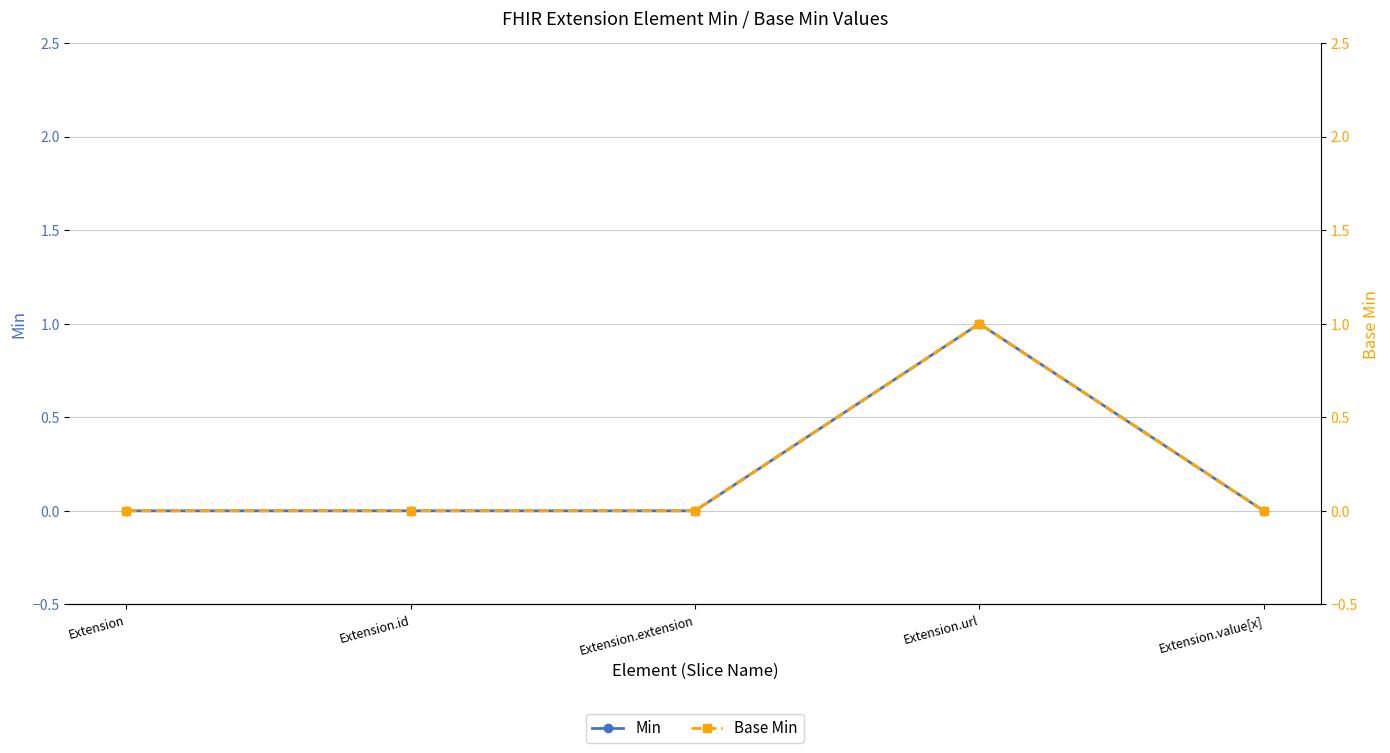

What are all the series names shown in the legend?

Min, Base Min